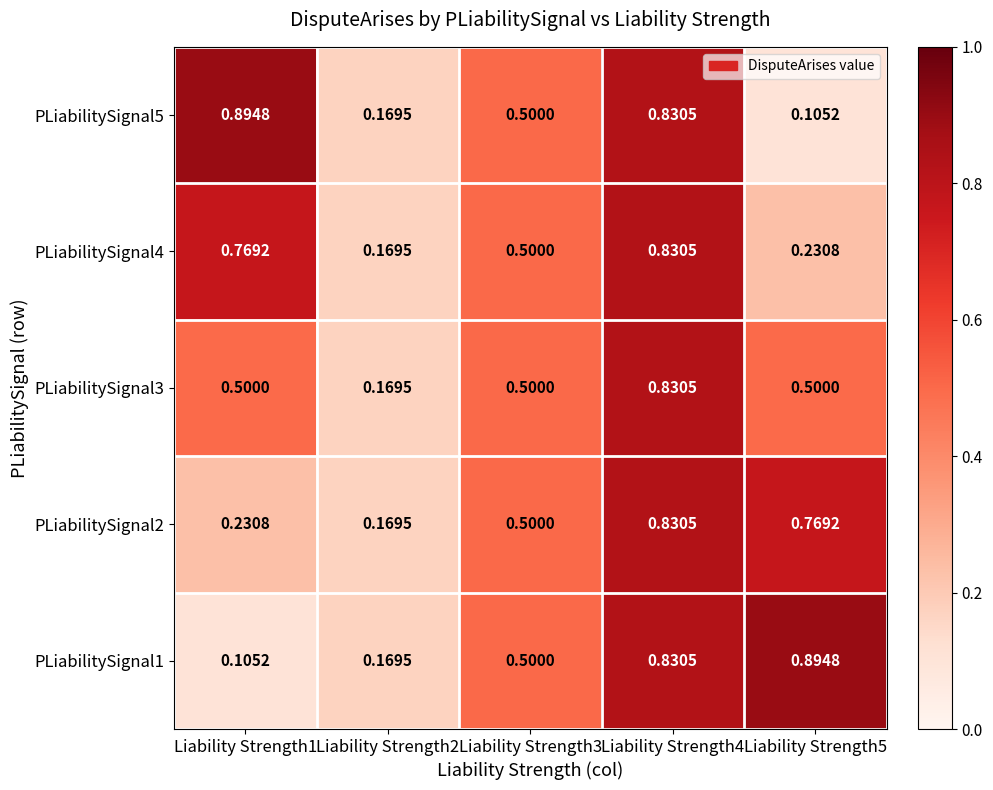

Which series changed the most between Liability Strength1 and Liability Strength2?

PLiabilitySignal5